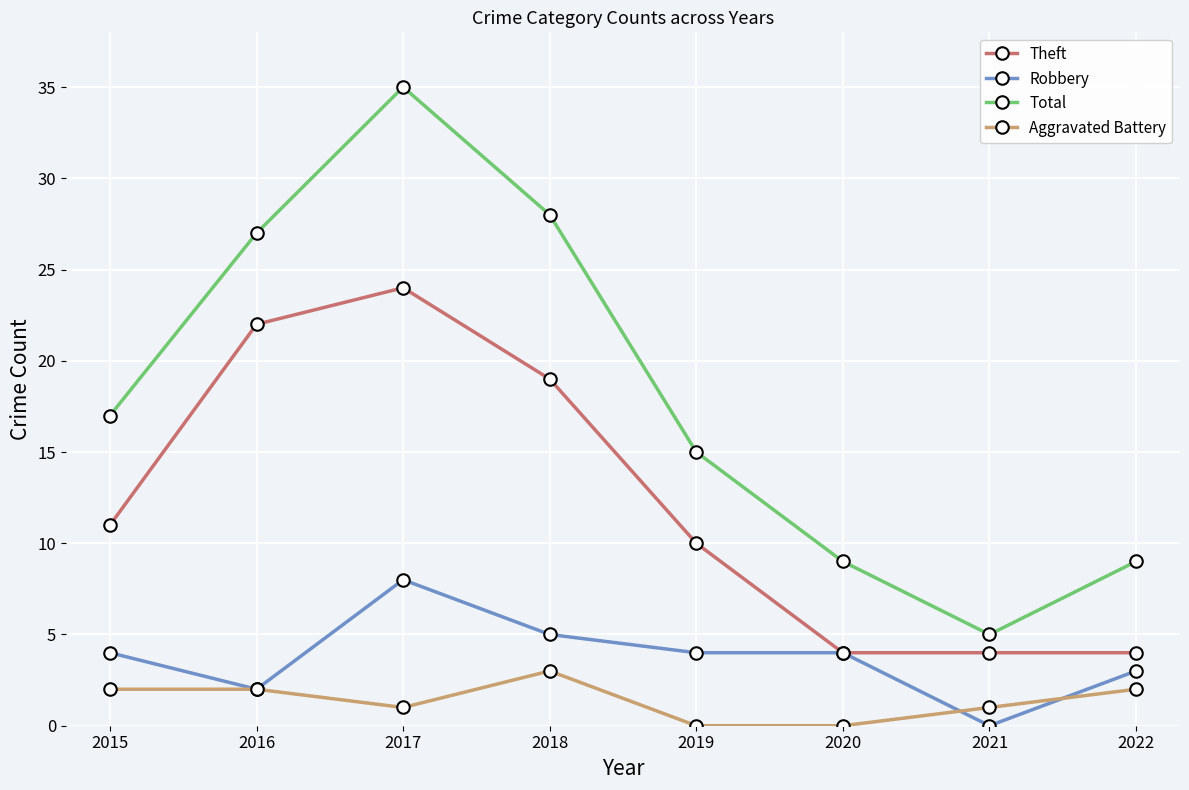

Which series has the largest total across all categories?

Total